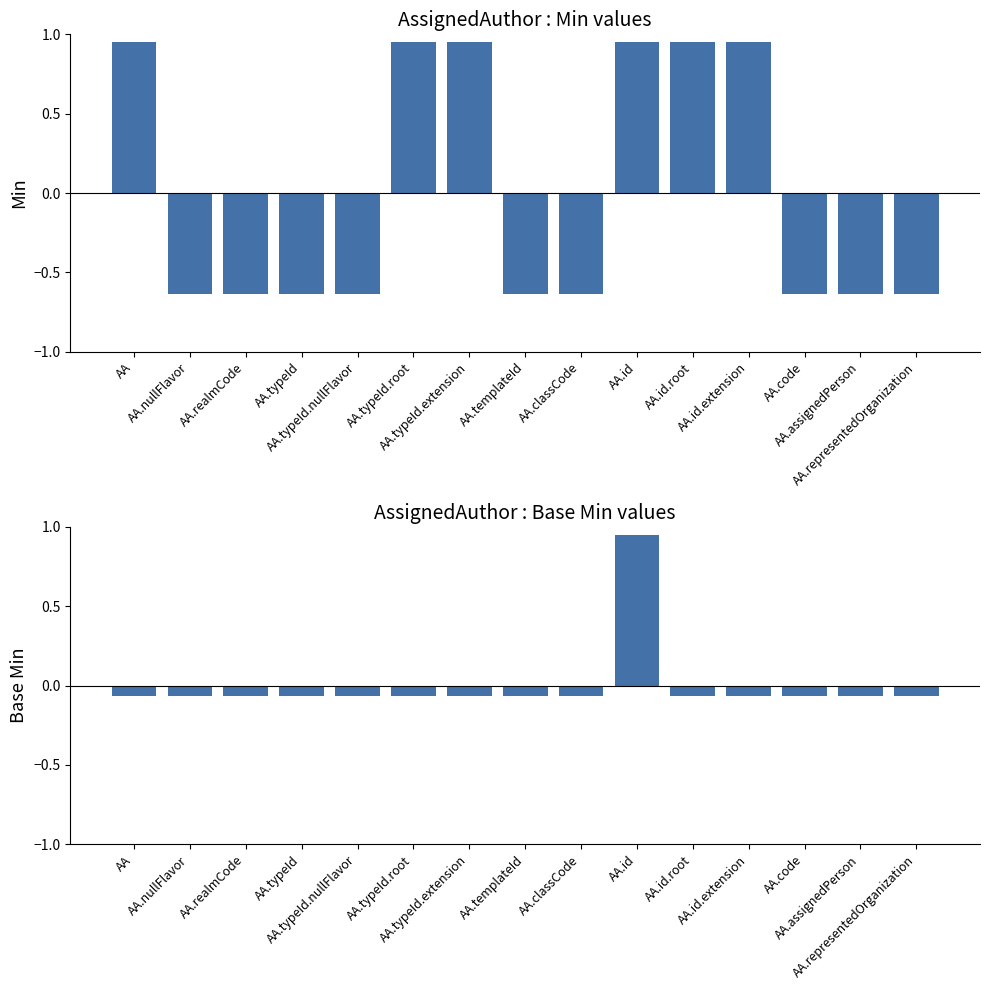

What is the value of the Min bar at the 2nd from the left?

-0.6